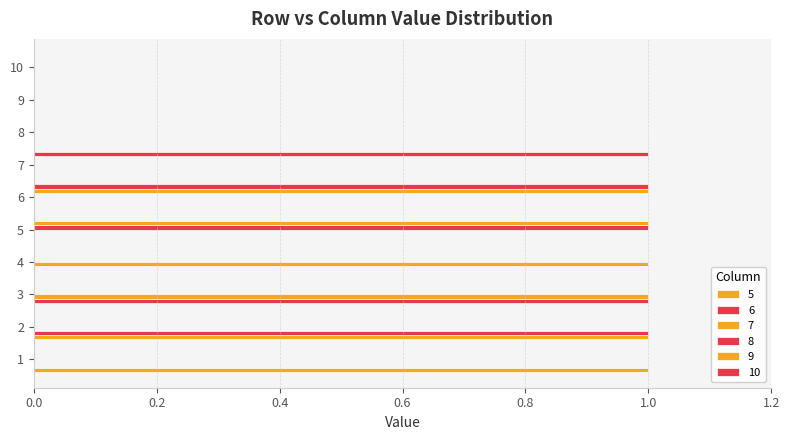

Rank the series by their maximum value, from highest to lowest.

5, 6, 7, 8, 9, 10